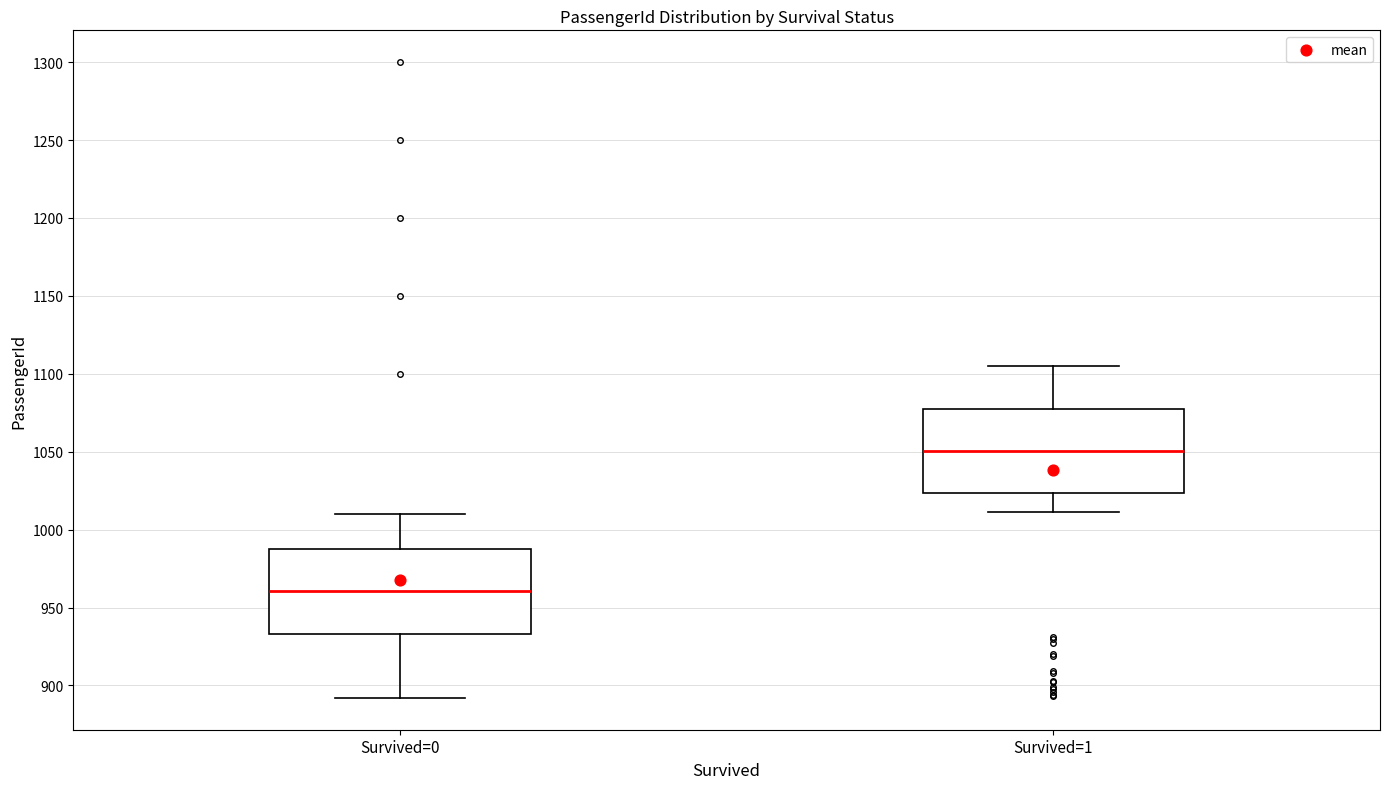

Reading left to right, read every box against the y-axis: the position of its median line, the range the box covers, and the ends of its whiskers. The values are not printed on the chart, so give them approximately, as read against the axis.

Survived=0: median 960, box 935 to 990, whiskers 890 to 1010
Survived=1: median 1050, box 1025 to 1075, whiskers 1010 to 1105